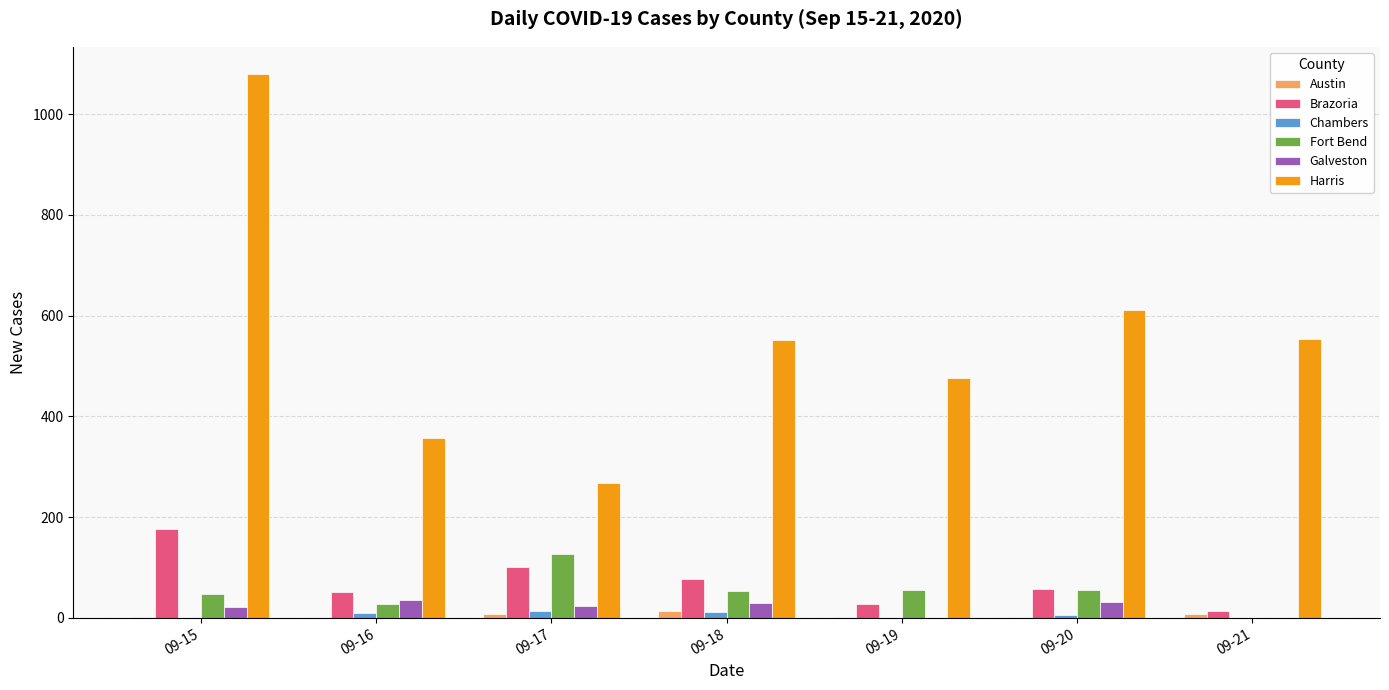

At which category is the sum across all series the highest?

09-15